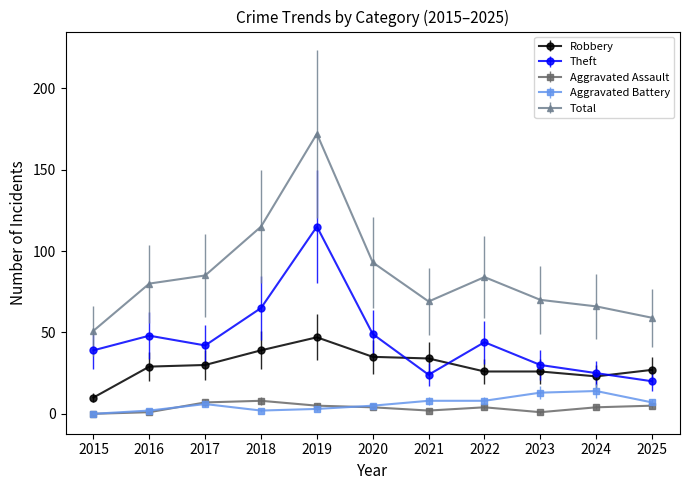

What are all the series names shown in the legend?

Robbery, Theft, Aggravated Assault, Aggravated Battery, Total